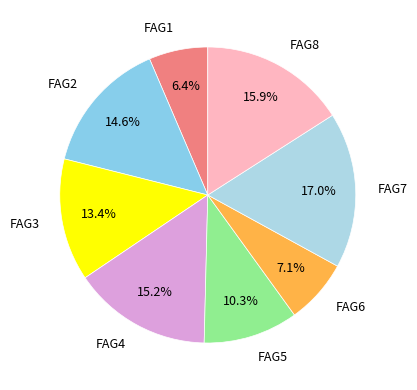

To the nearest percent, what is the difference between the FAG8 and FAG7 slice percentages?

1%